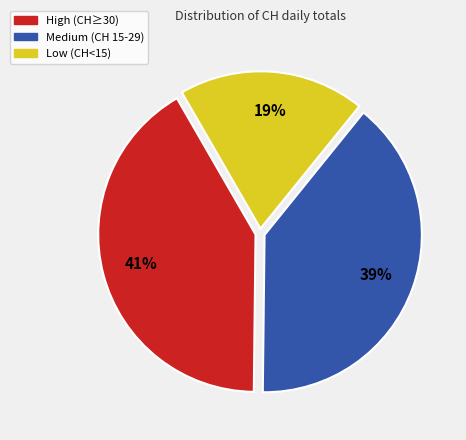

Do Low (CH<15) and Medium (CH 15-29) together represent more than half of the pie?

Yes